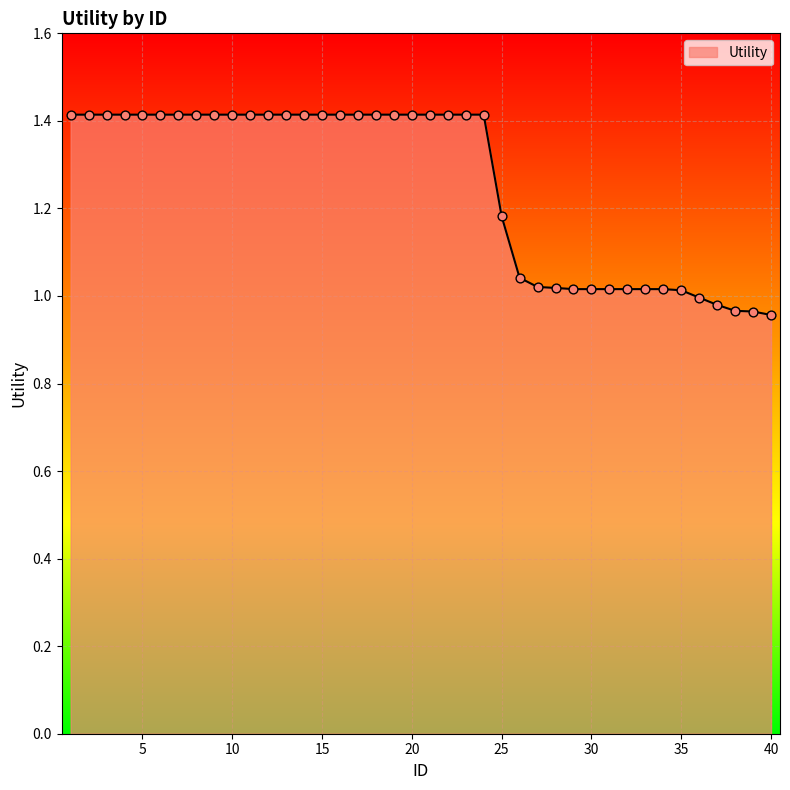

What is the difference between the maximum and minimum values?

0.5